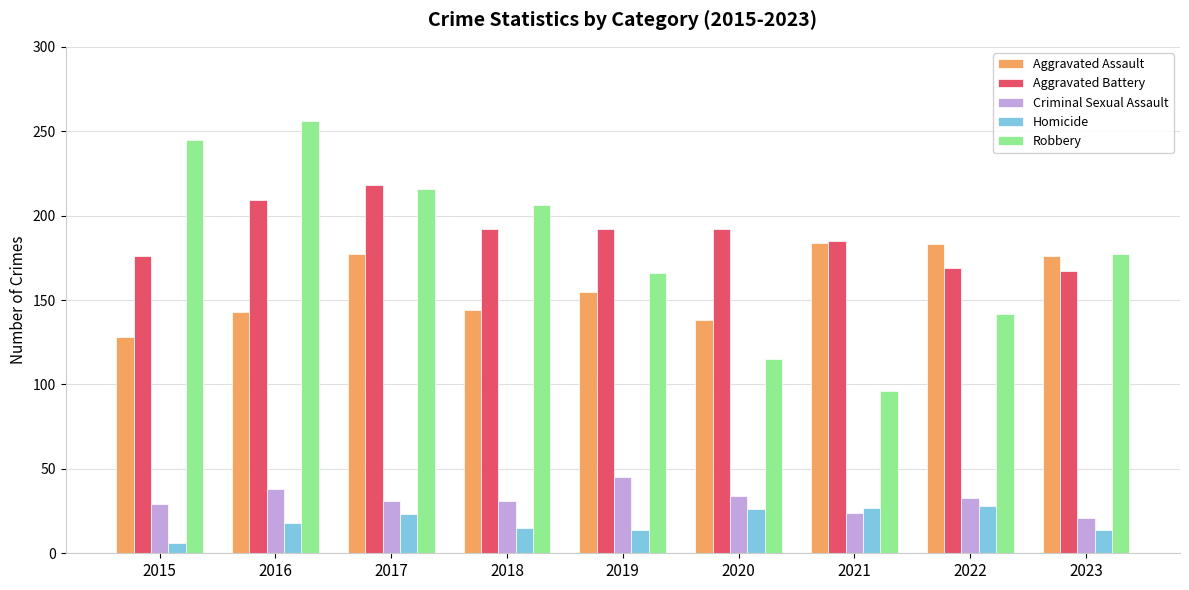

What is the difference between the Criminal Sexual Assault values at 2017 and 2016?

7